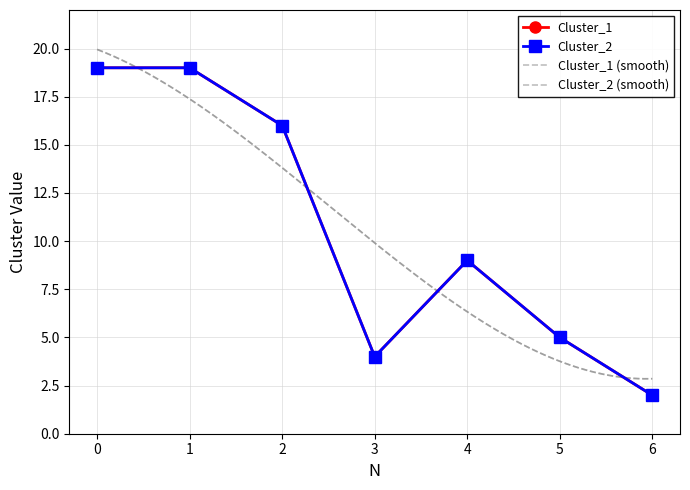

Is this an area chart (filled region under the line)?

No